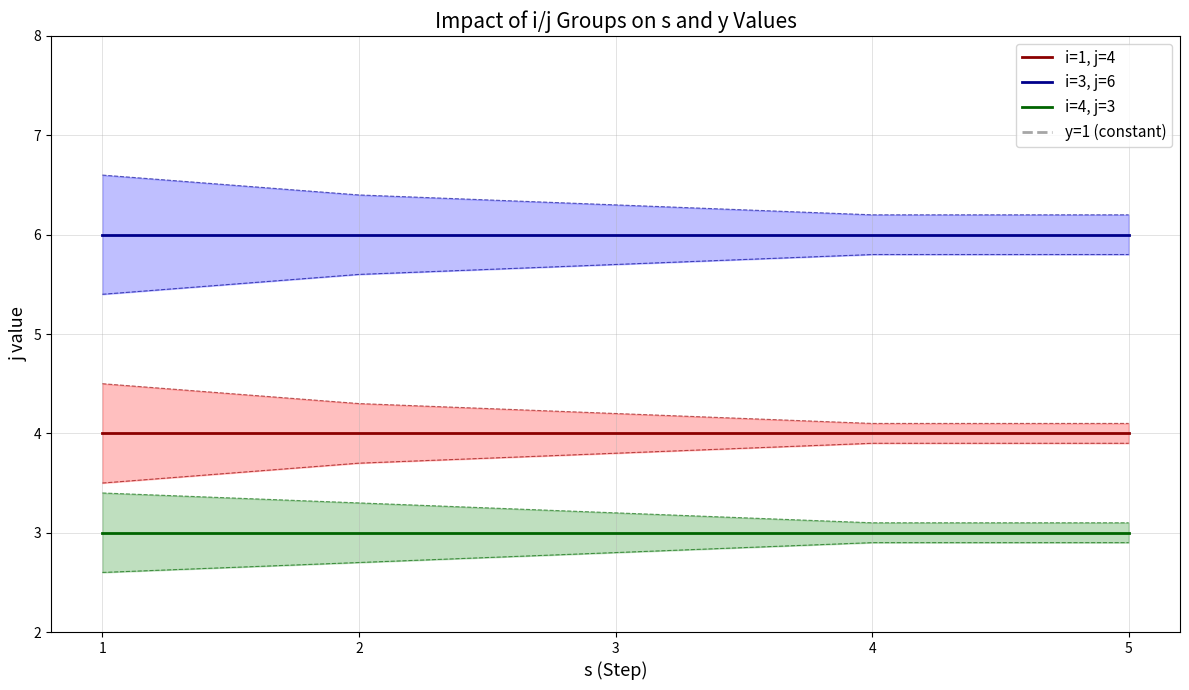

At 1, list the series in order from smallest to largest.

s, j_4_3, j_1_4, j_3_6